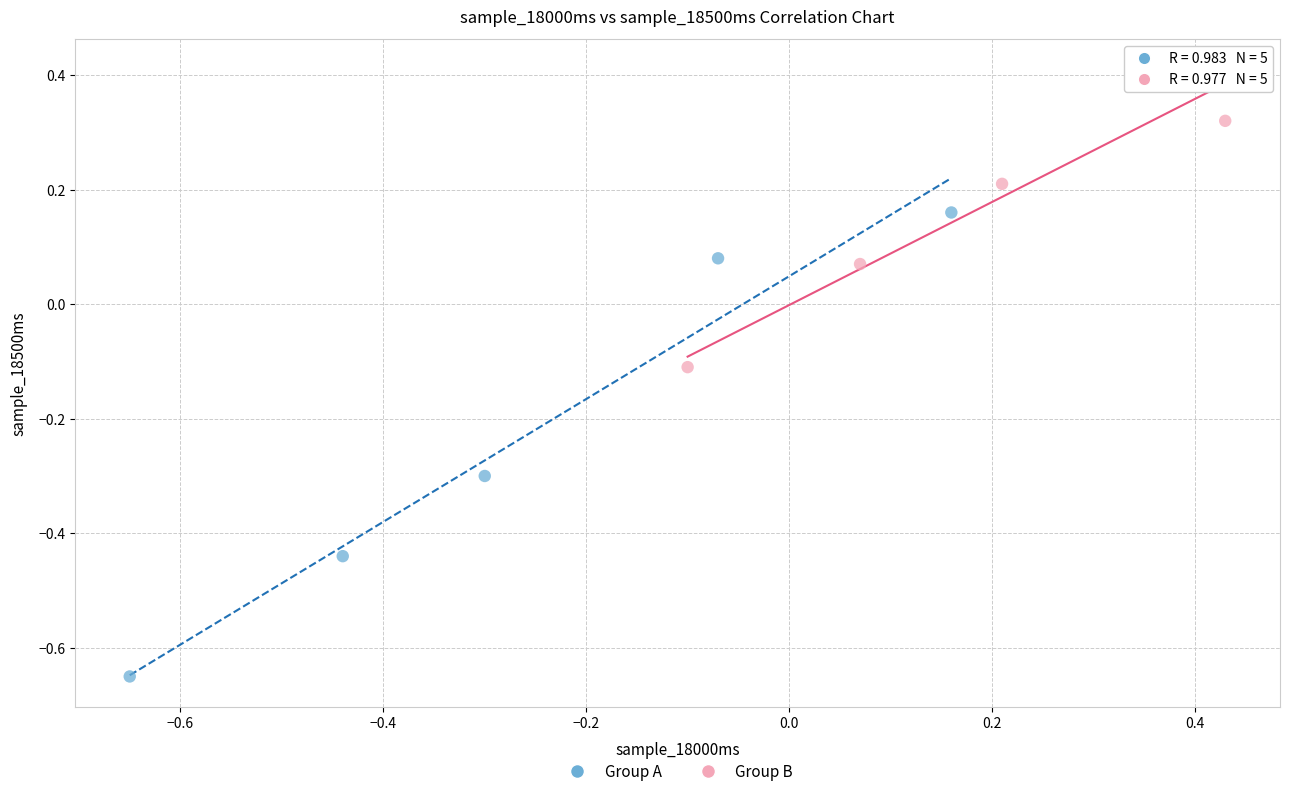

Which series reaches the maximum Y coordinate?

Group B